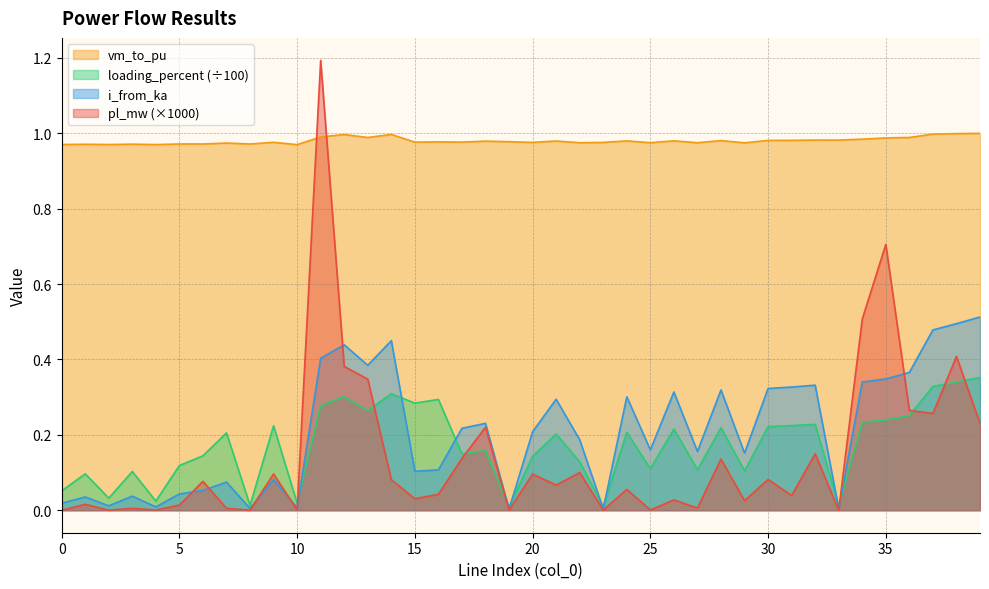

What is the highest value of the pl_mw series?

1.2